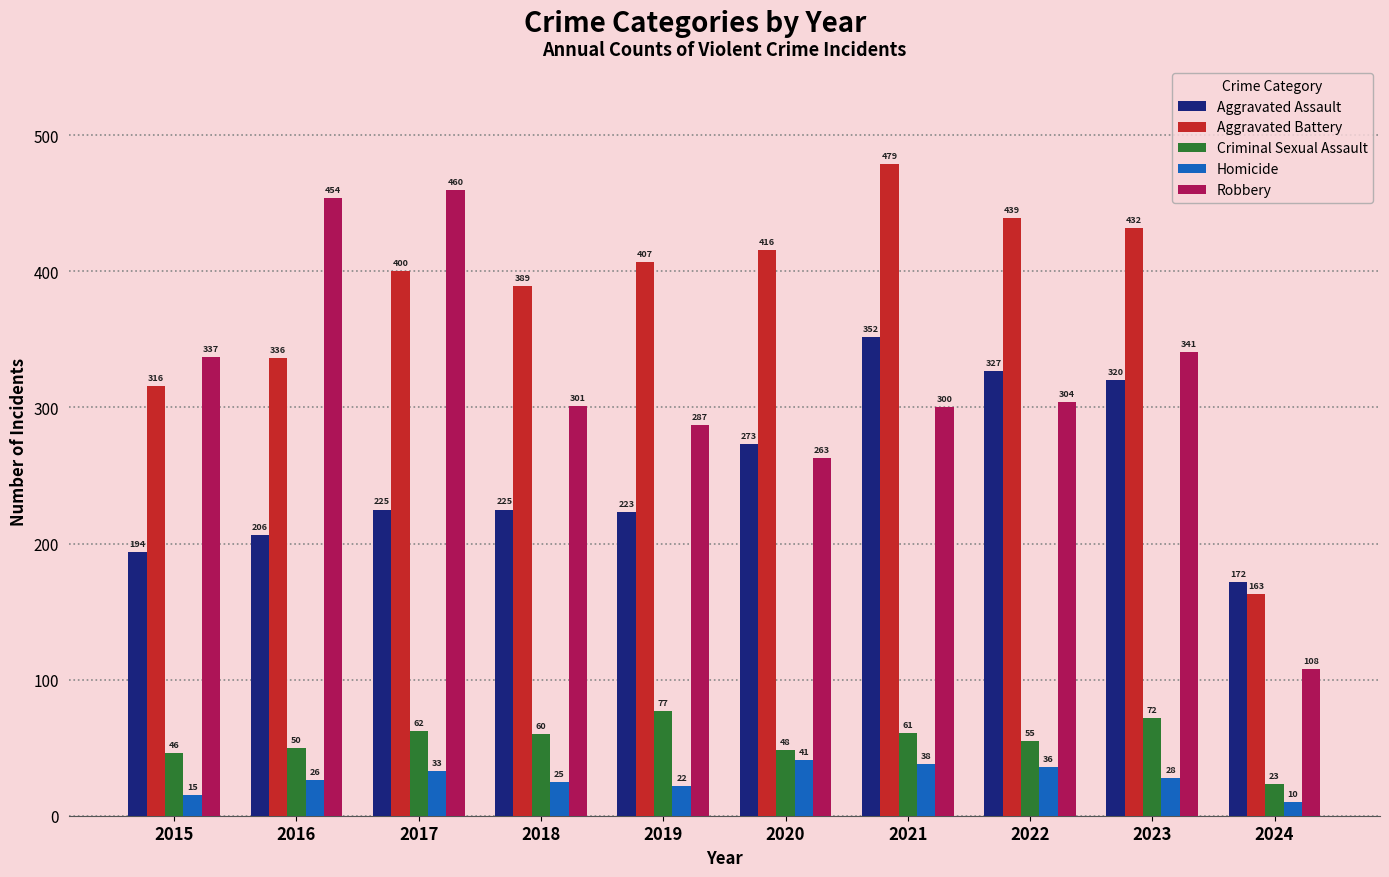

What is the greatest value displayed?

479